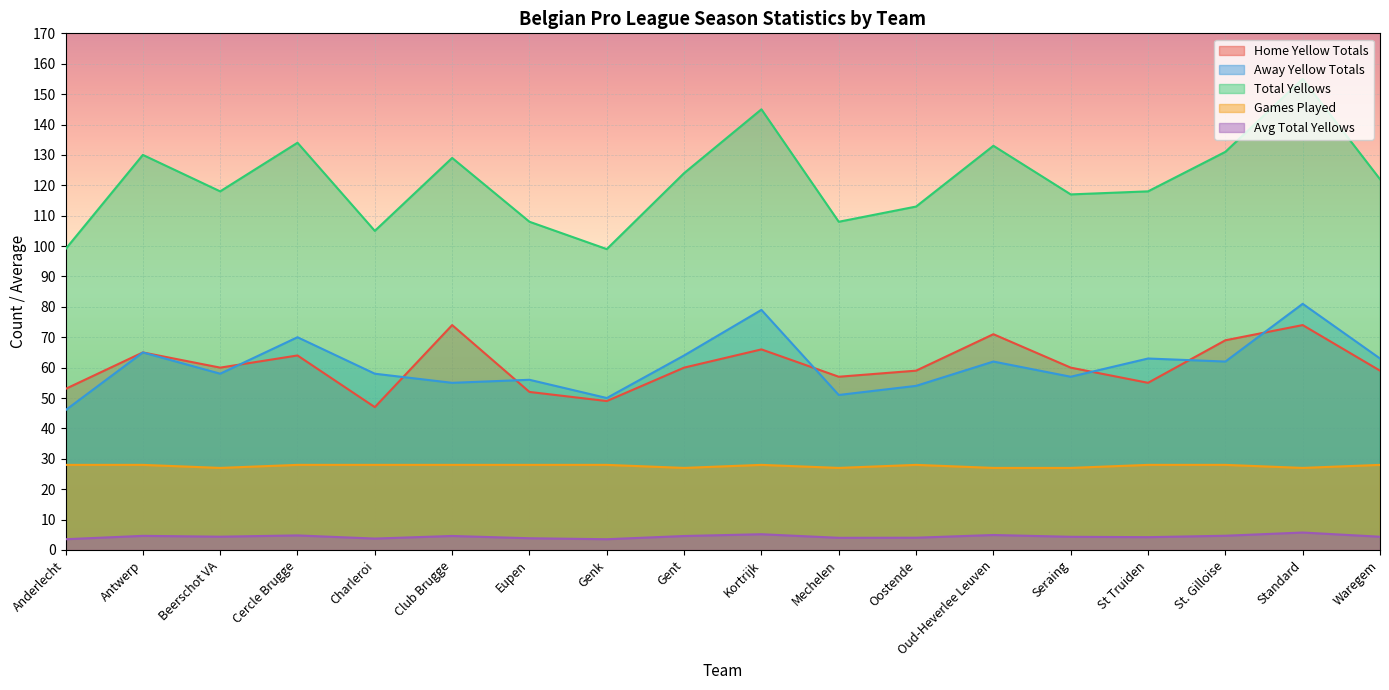

List the labels in order of b1_games_played value, largest first.

Anderlecht, Antwerp, Cercle Brugge, Charleroi, Club Brugge, Eupen, Genk, Kortrijk, Oostende, St Truiden, St. Gilloise, Waregem, Beerschot VA, Gent, Mechelen, Oud-Heverlee Leuven, Seraing, Standard